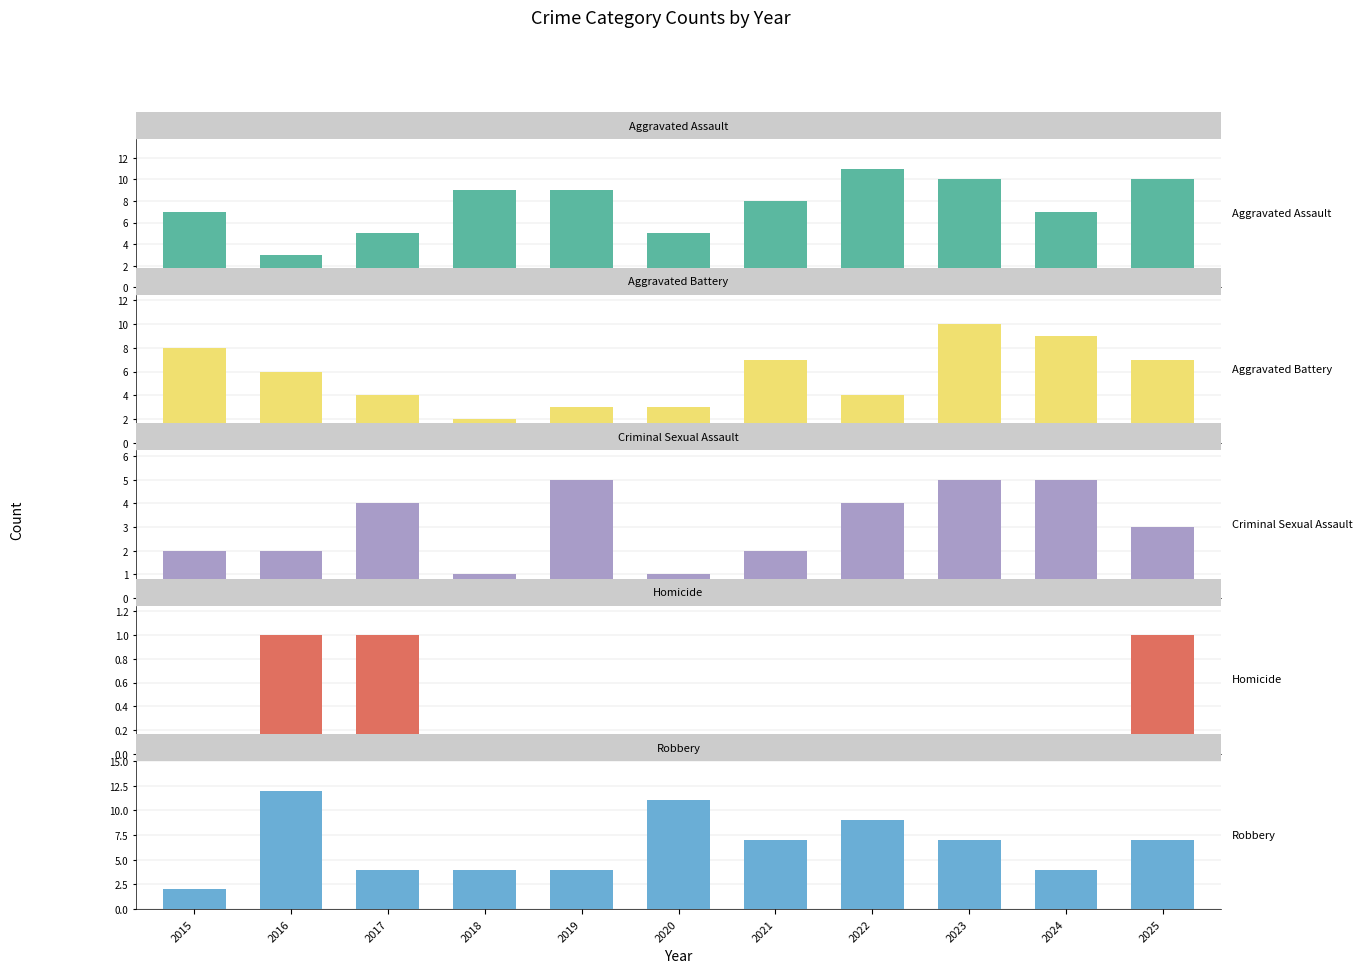

What is the difference between the maximum and second lowest values in the Robbery series?

8